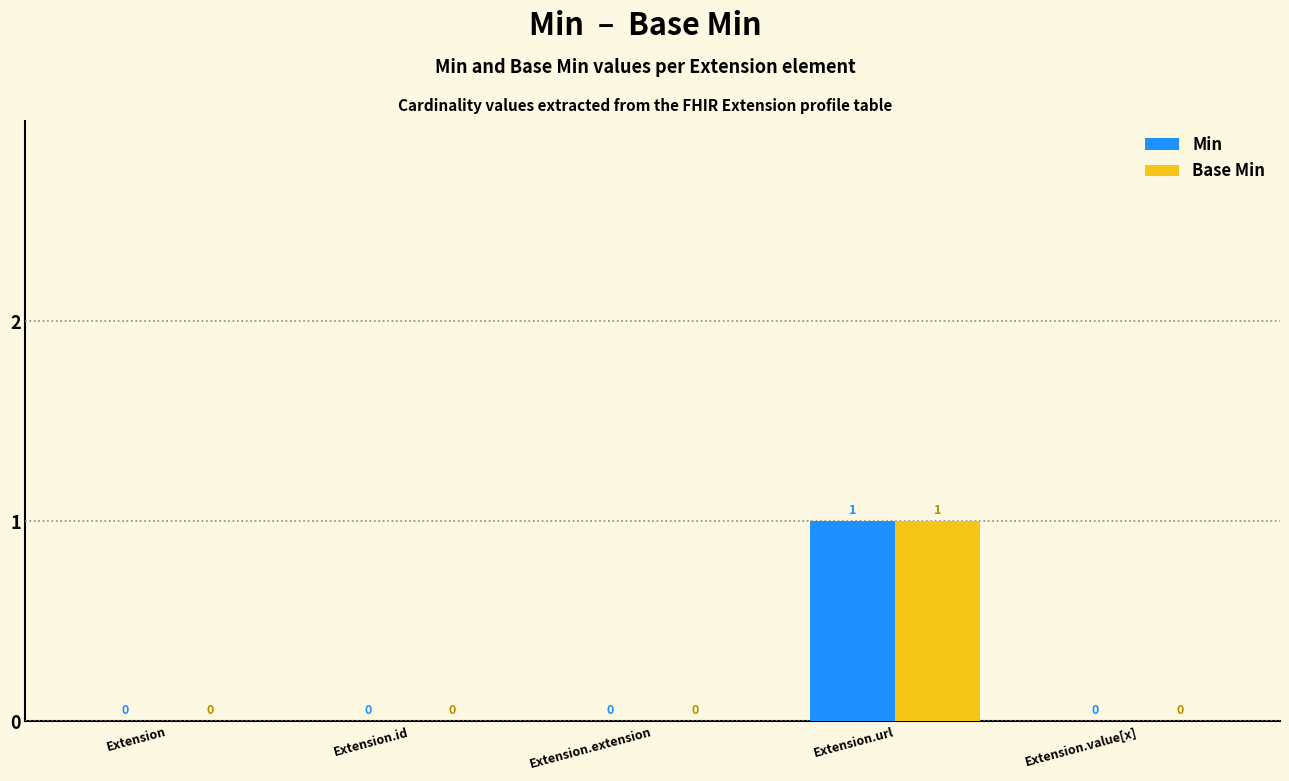

How many data points in Base Min are above 0?

1